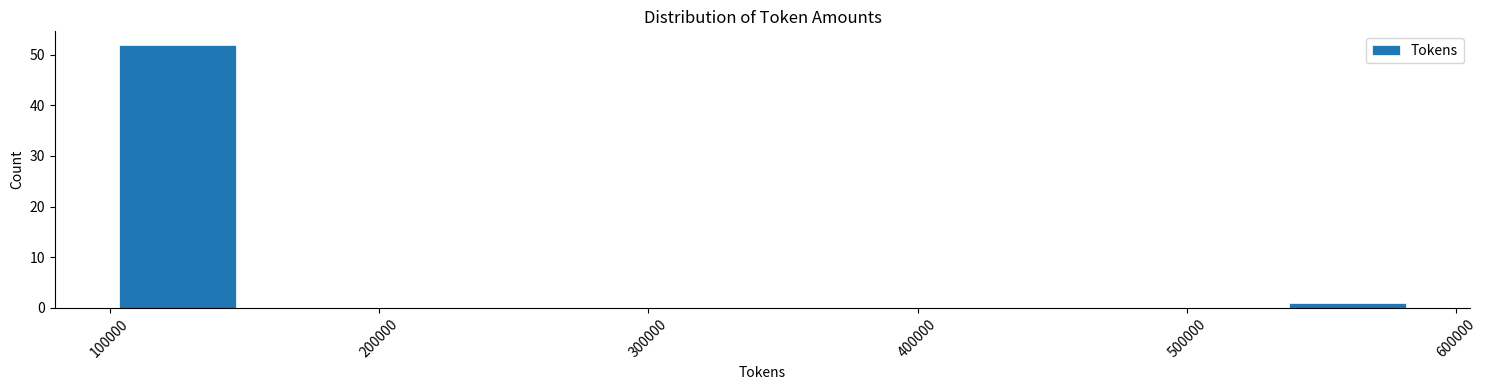

What is the height of the bar covering 100000 to 150000 on the x-axis? Neither the bar edges nor the heights are printed on the chart, so give them approximately, as read against the axes.

52